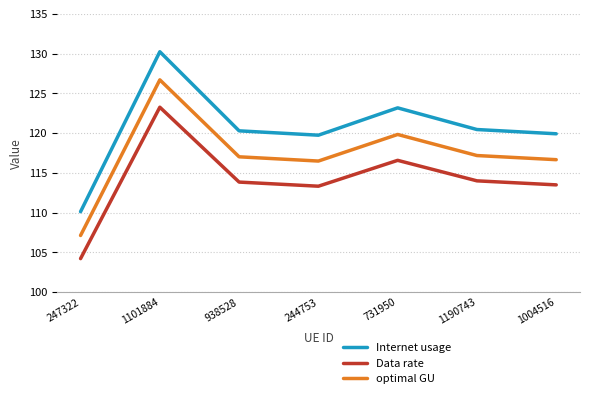

Reading right to left, transcribe all the data shown in this chart.

Internet usage: 119.9	120.4	123.2	119.7	120.3	130.2	110.1
Data rate: 113.5	114.0	116.6	113.3	113.8	123.3	104.2
optimal GU: 116.7	117.2	119.8	116.5	117.0	126.7	107.1